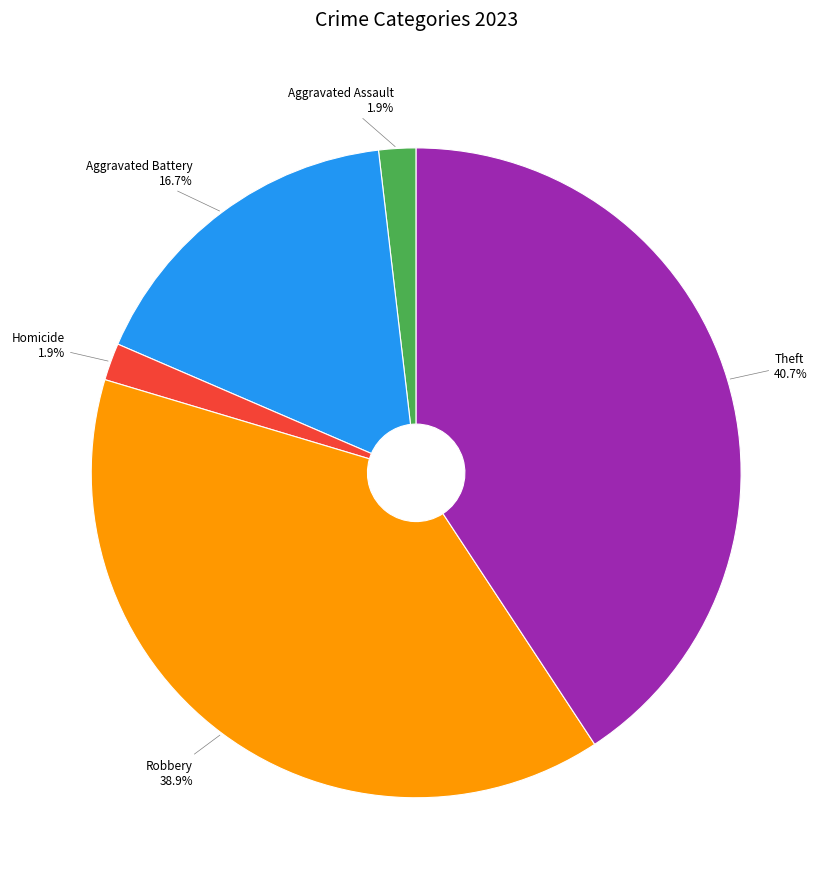

Between Theft and Aggravated Assault, which is larger?

Theft